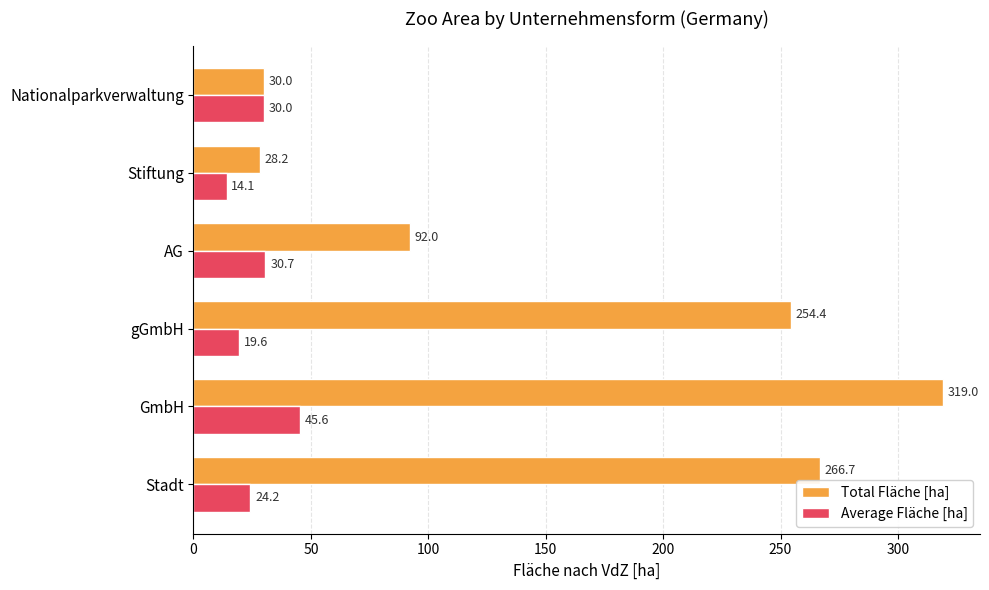

Is it true that Average Fläche [ha] equals 27.4 at GmbH?

False